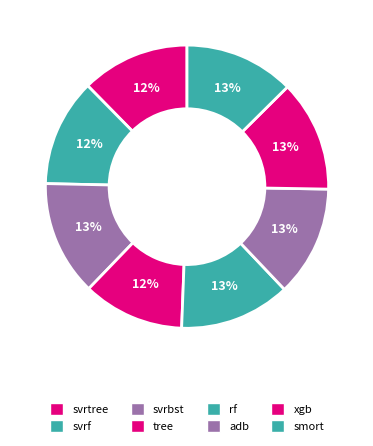

Count the number of slices in the pie.

8